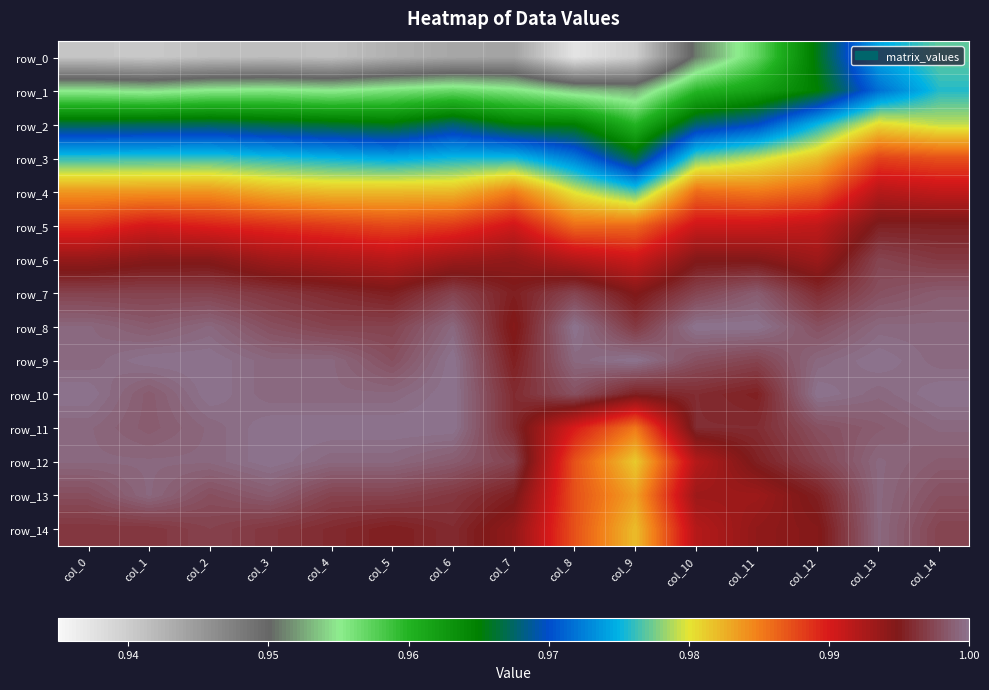

True or false: row_13 has a value of 1.3 at col_3.

False